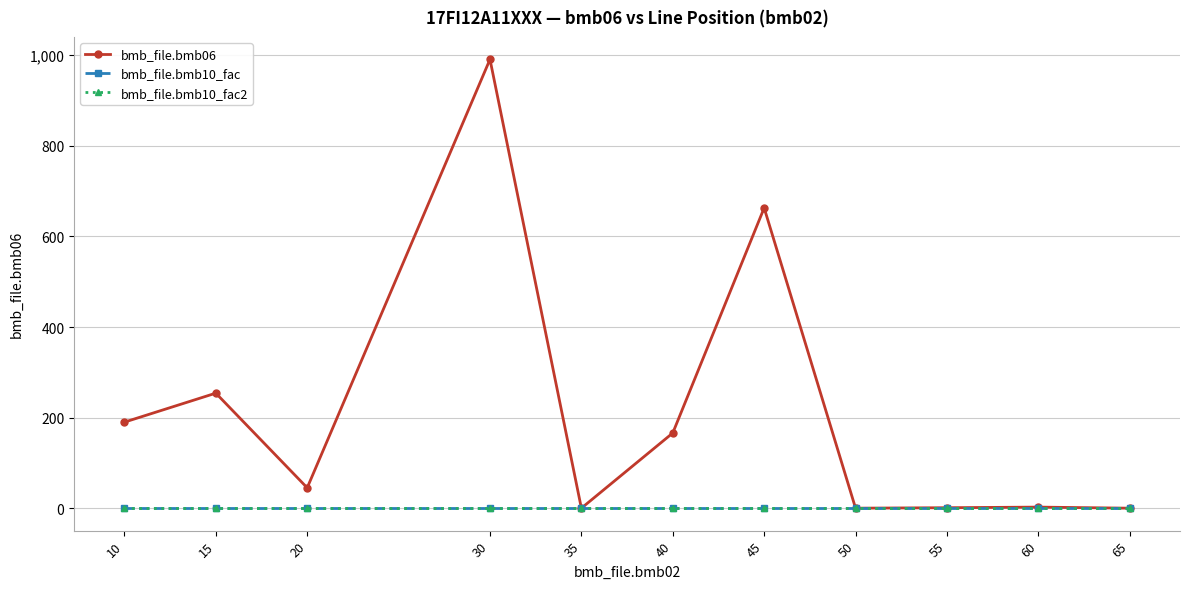

After their last crossing, which series has the higher values: bmb_file.bmb10_fac or bmb_file.bmb06?

bmb_file.bmb10_fac